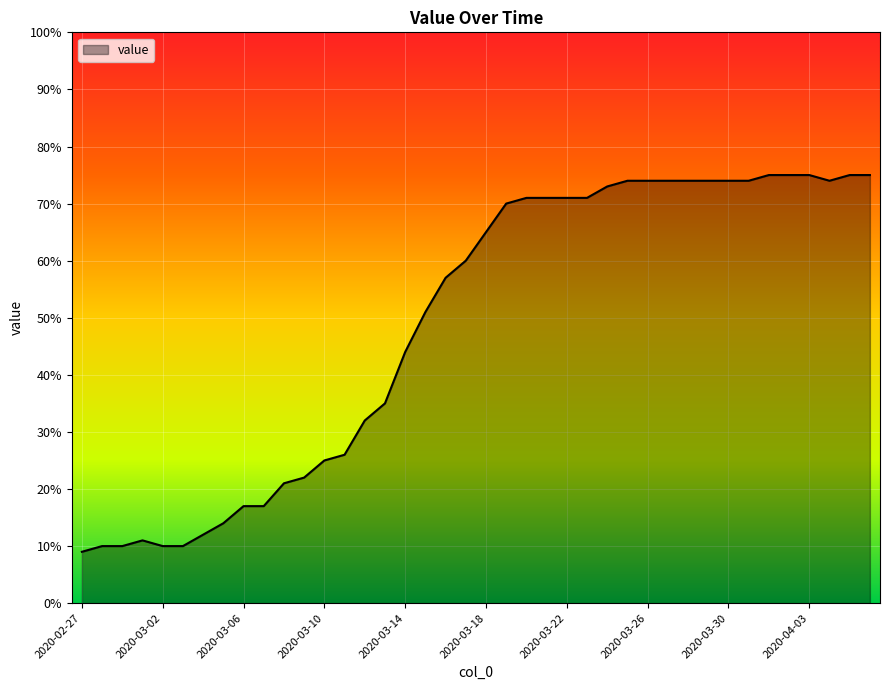

What is the maximum value shown in the chart?

75